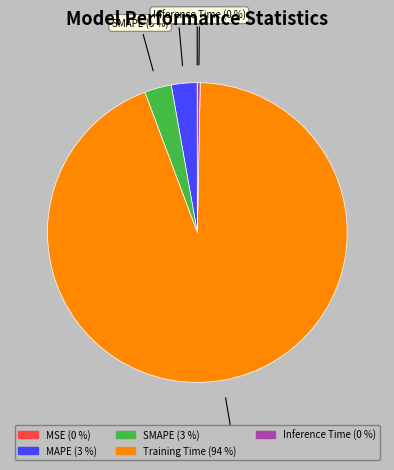

To the nearest percent, what is the difference between the largest and smallest slice percentages?

94%